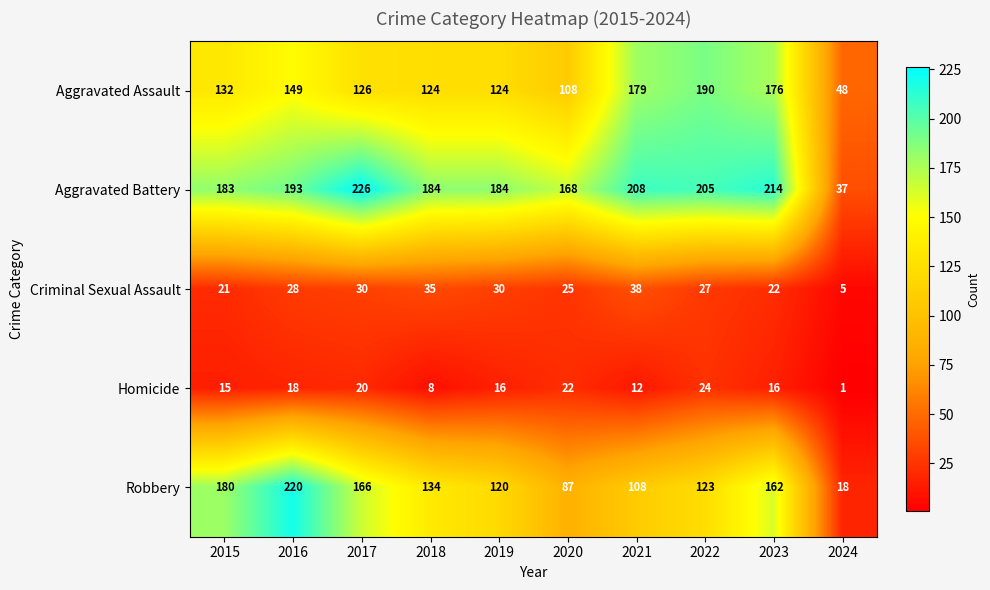

What is the sum of the Criminal Sexual Assault values at 2023 and 2022?

49